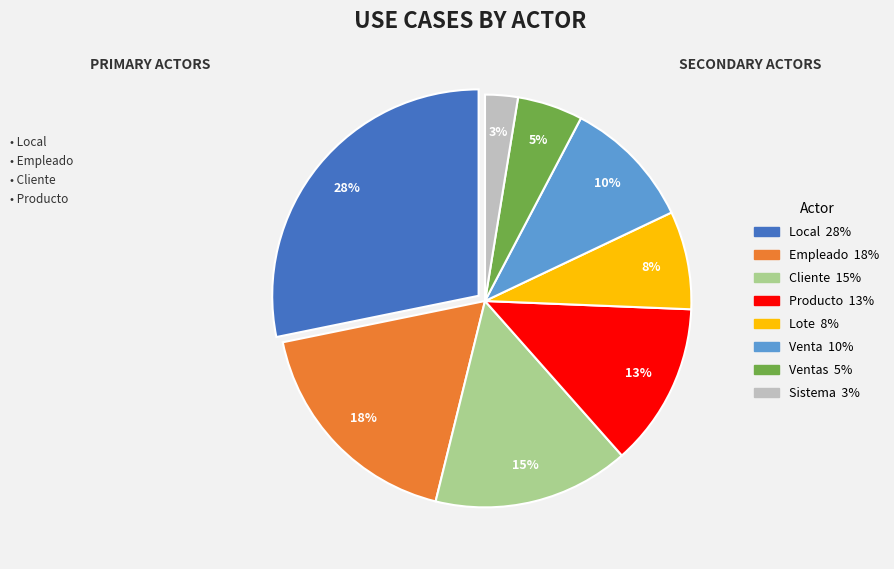

How many slices are in this pie chart?

8